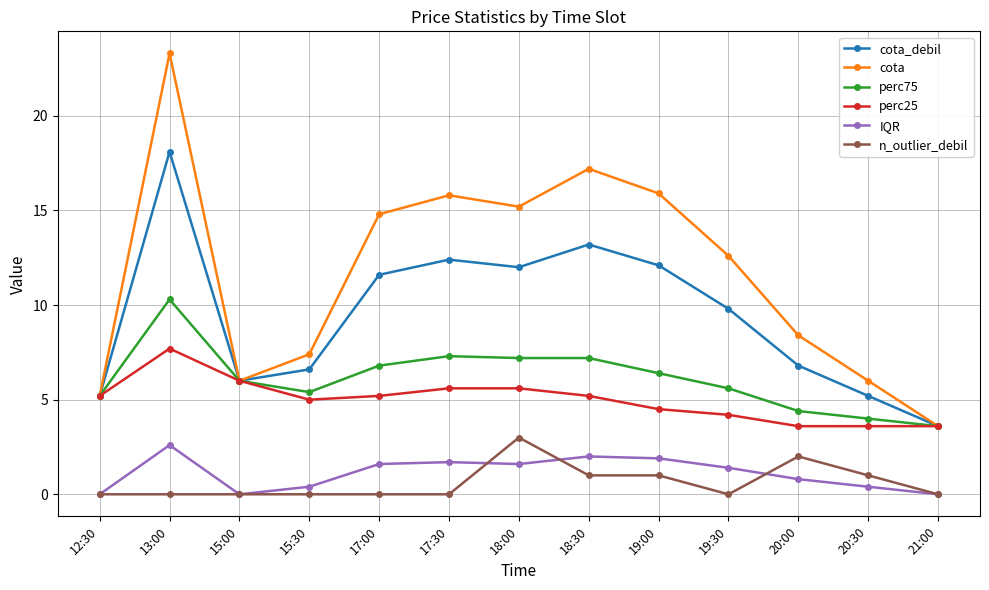

How many values in the cota_debil series are below 9?

6